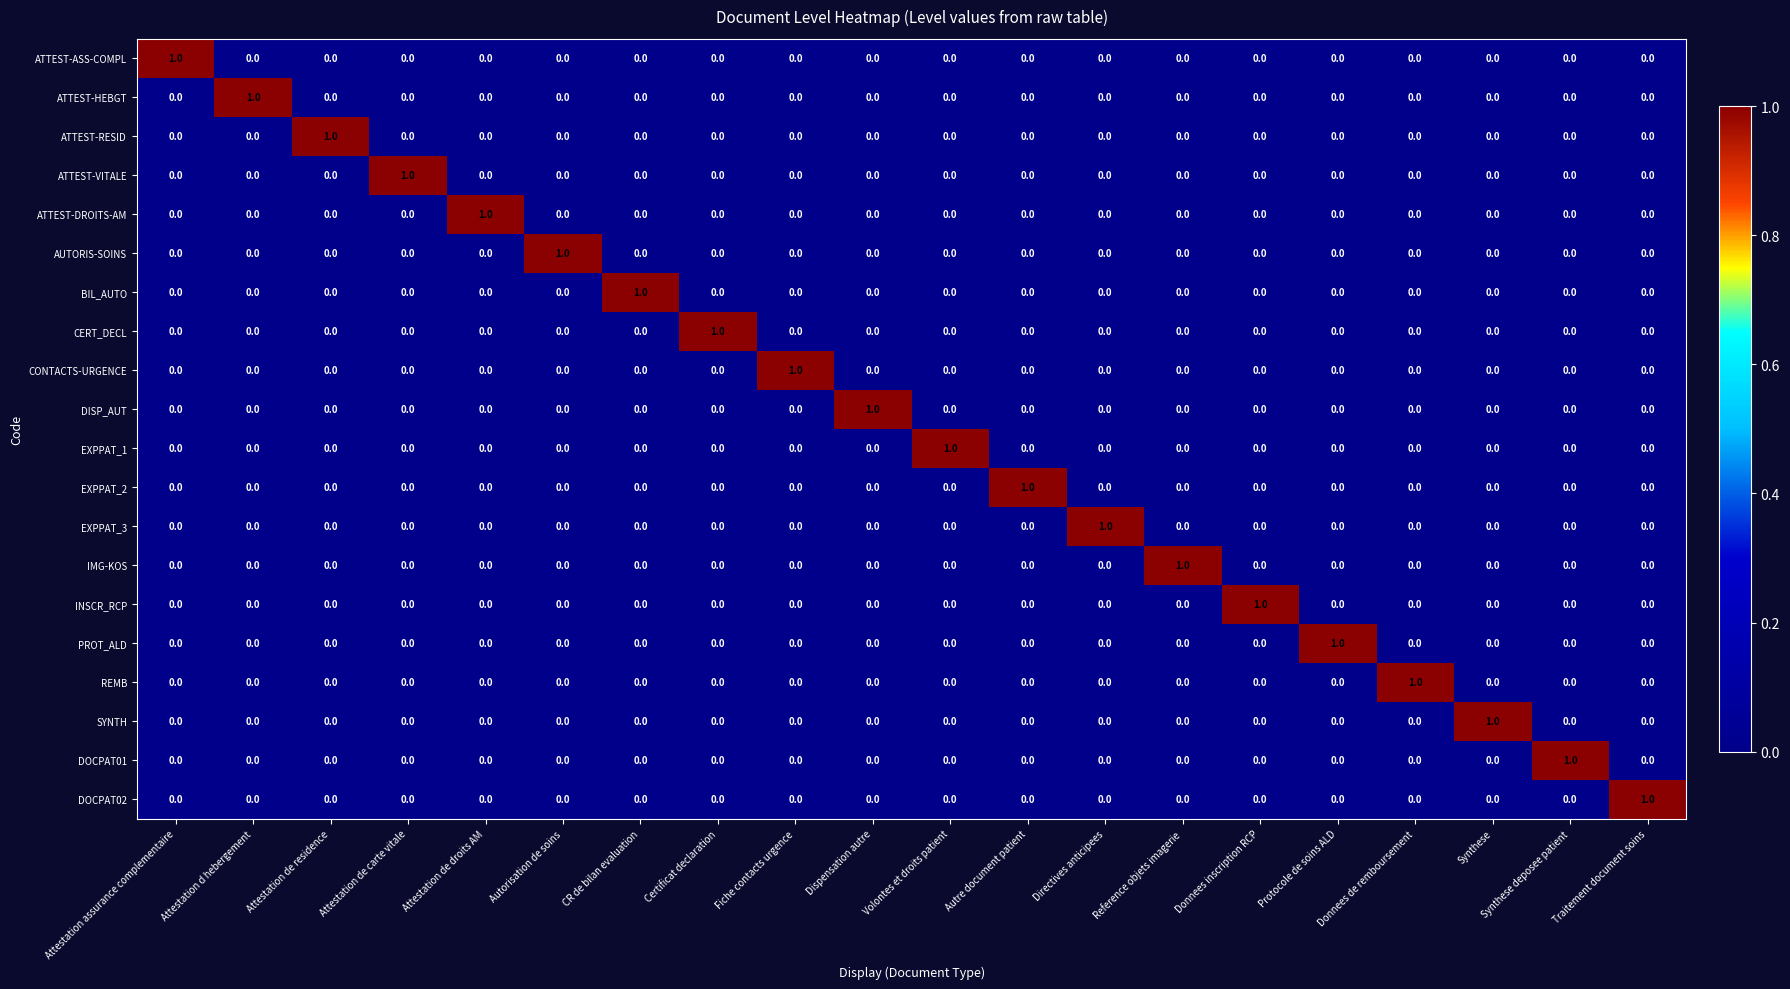

True or false: BIL_AUTO has a value of -1 at Autorisation de soins.

False